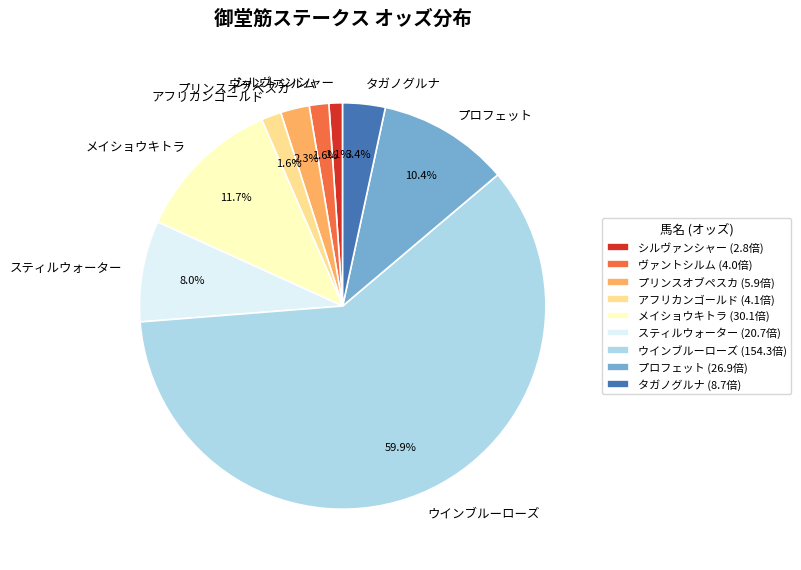

To the nearest percent, what portion does スティルウォーター represent?

8%